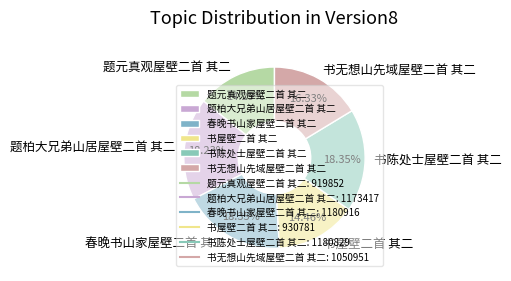

To the nearest percent, what is the combined percentage of 题柏大兄弟山居屋壁二首 其二 and 书无想山先域屋壁二首 其二?

35%